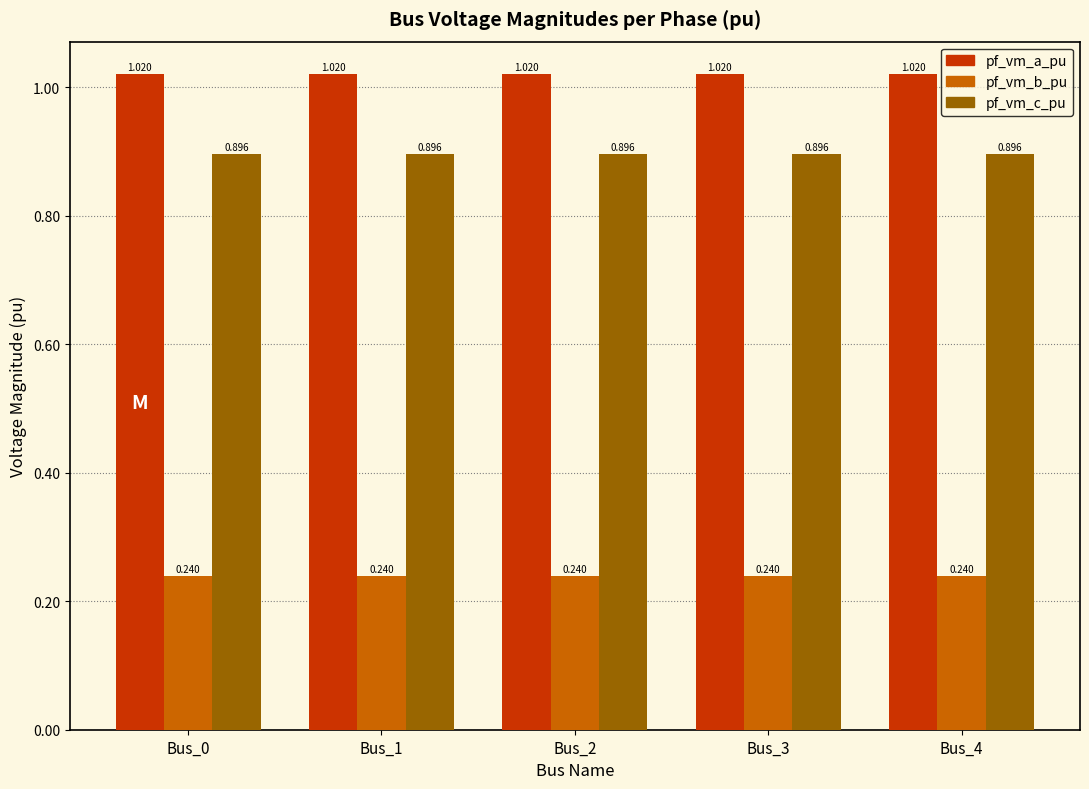

How many bars are there in each group?

3